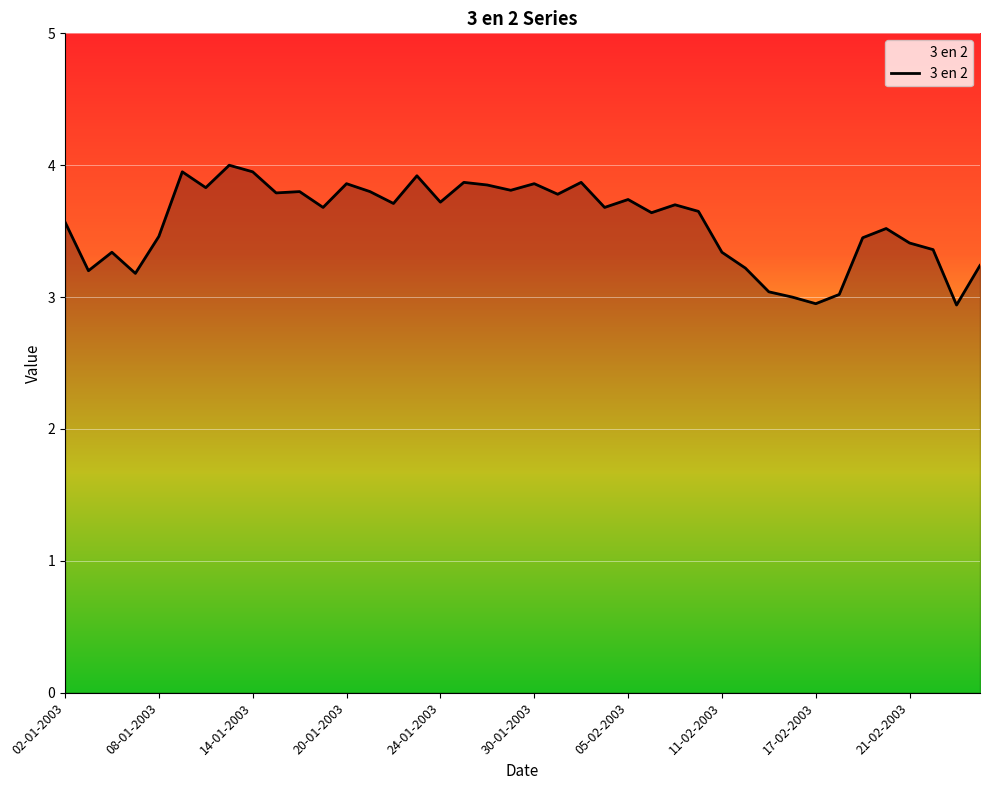

What is the difference between the maximum and minimum values?

1.1